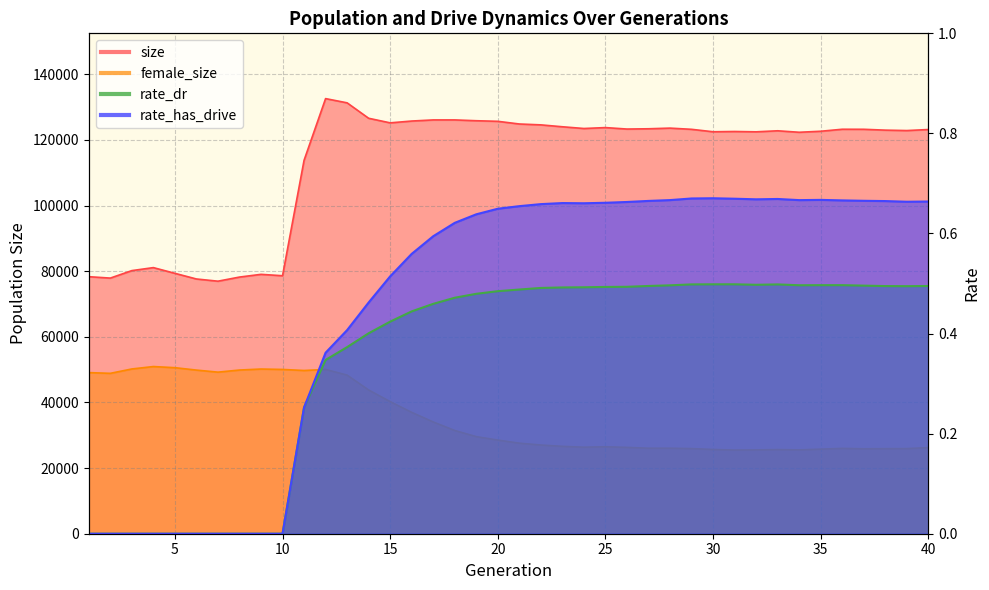

What is the sum of all female_size values?

1413904.0